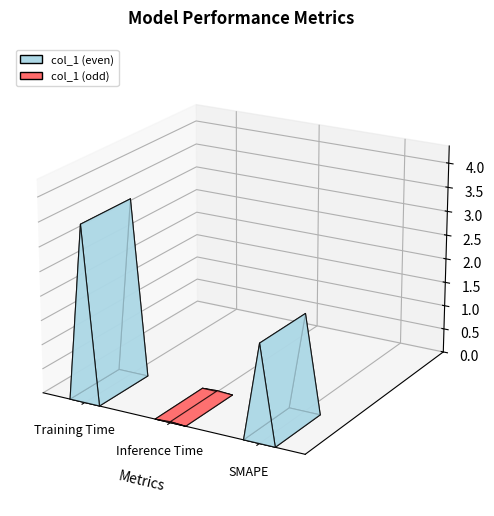

Reading left to right, transcribe all the data shown in this chart.

3.6	0.0	2.0